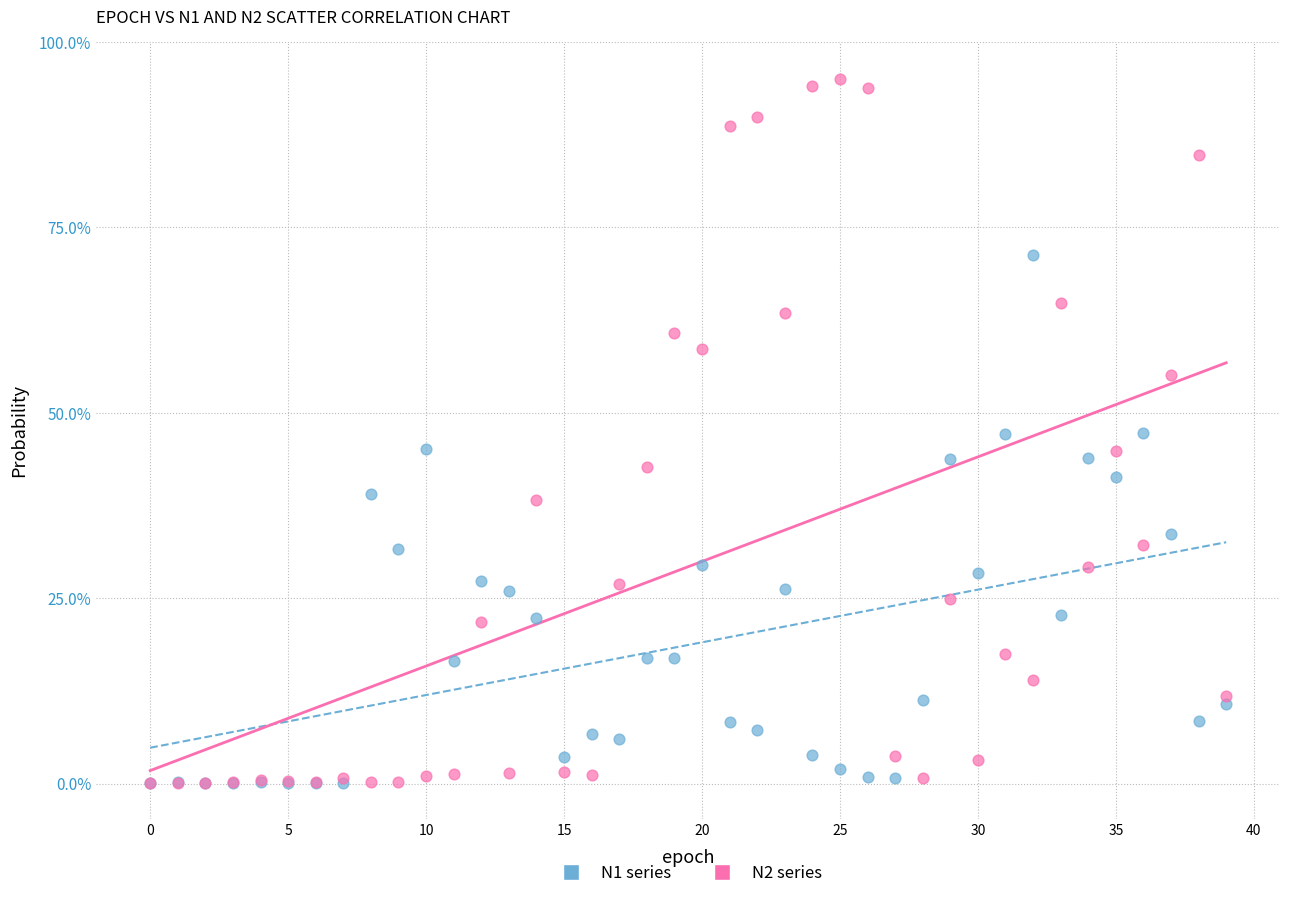

What are all the series names shown in the legend?

N1 series, N2 series